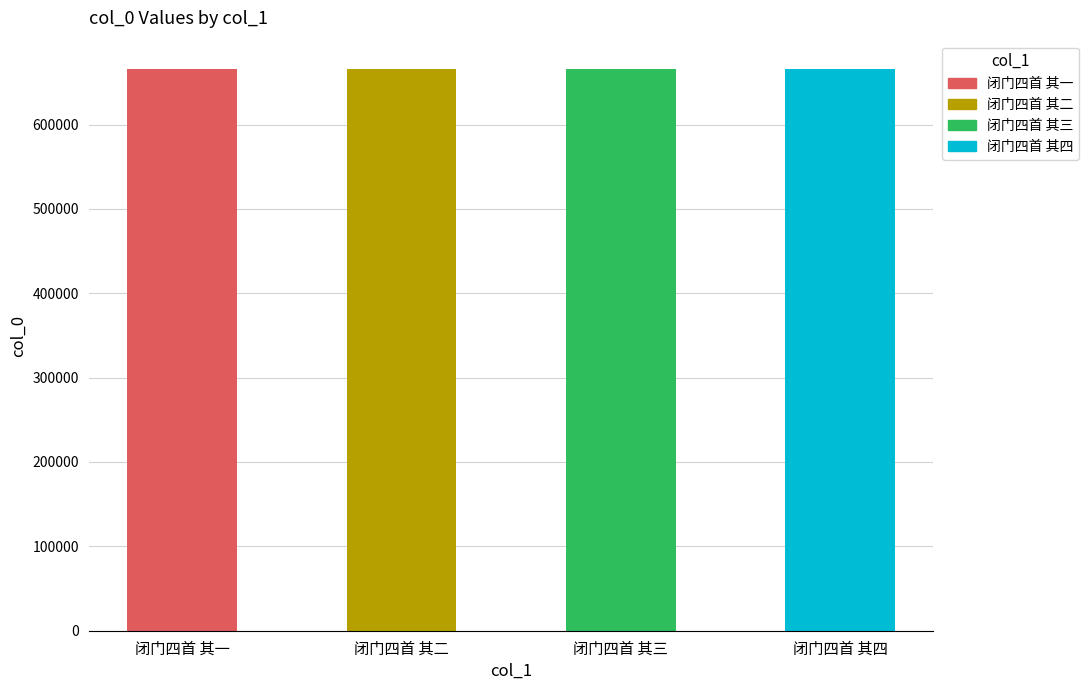

What is the sum of the values at 闭门四首 其四 and 闭门四首 其二?

1332170